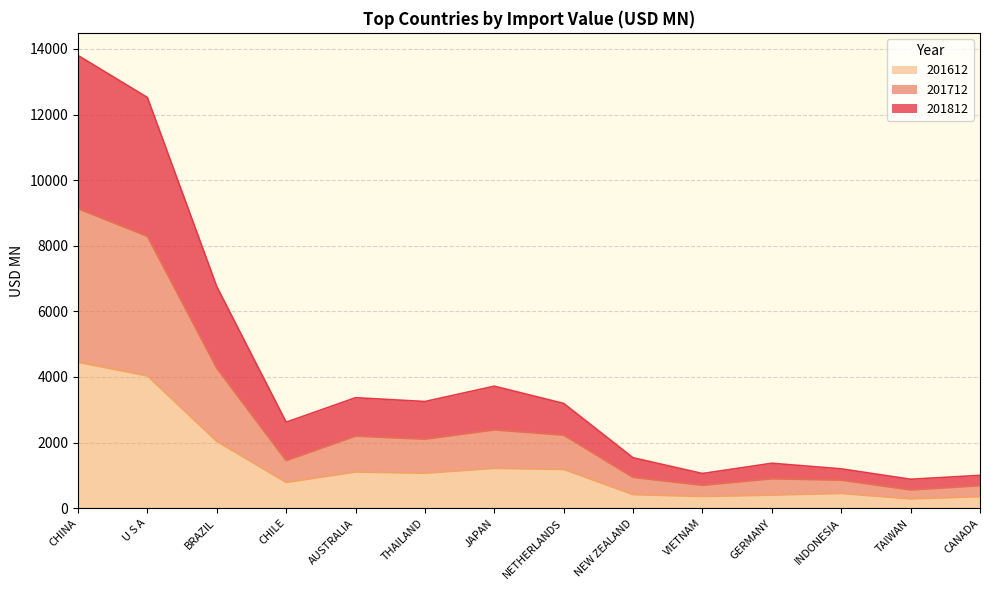

In 201612, how many points are lower than both neighbors (excluding endpoints)?

4